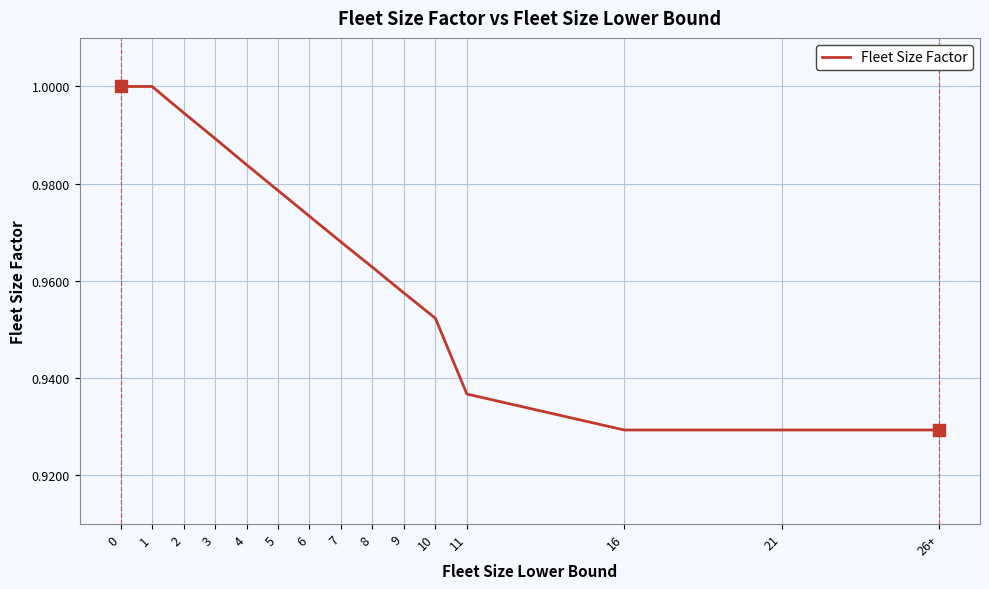

Is it true that the value at 5 is 0.4?

False